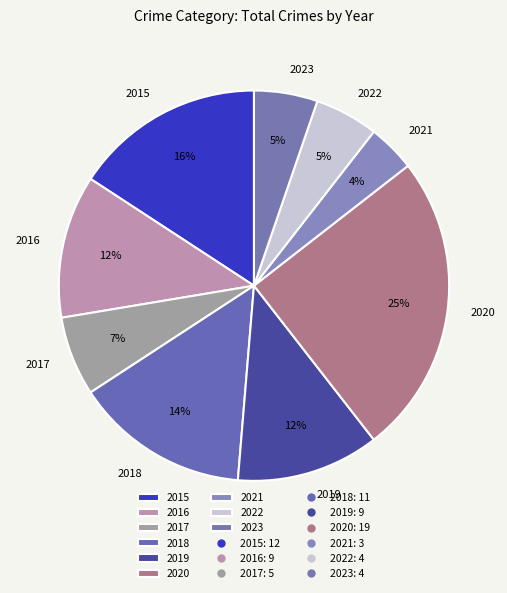

The 2016 slice represents 19% of the pie. True or false?

False